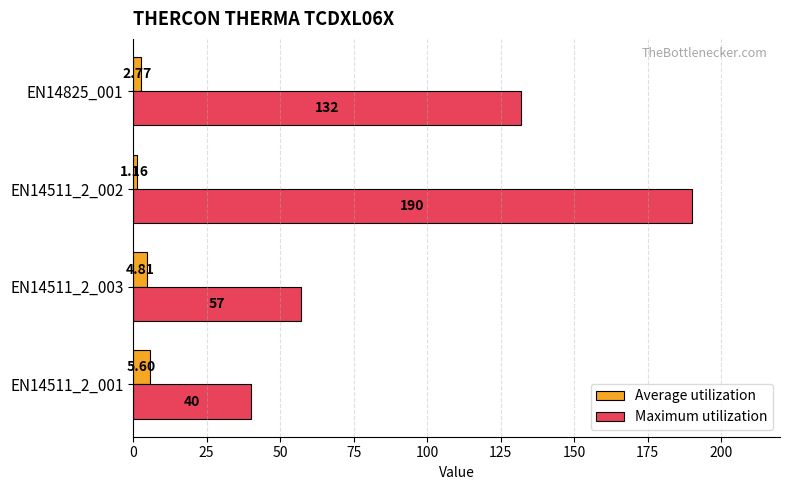

Rank the categories by Maximum utilization value from highest to lowest.

EN14511_2_002, EN14825_001, EN14511_2_003, EN14511_2_001